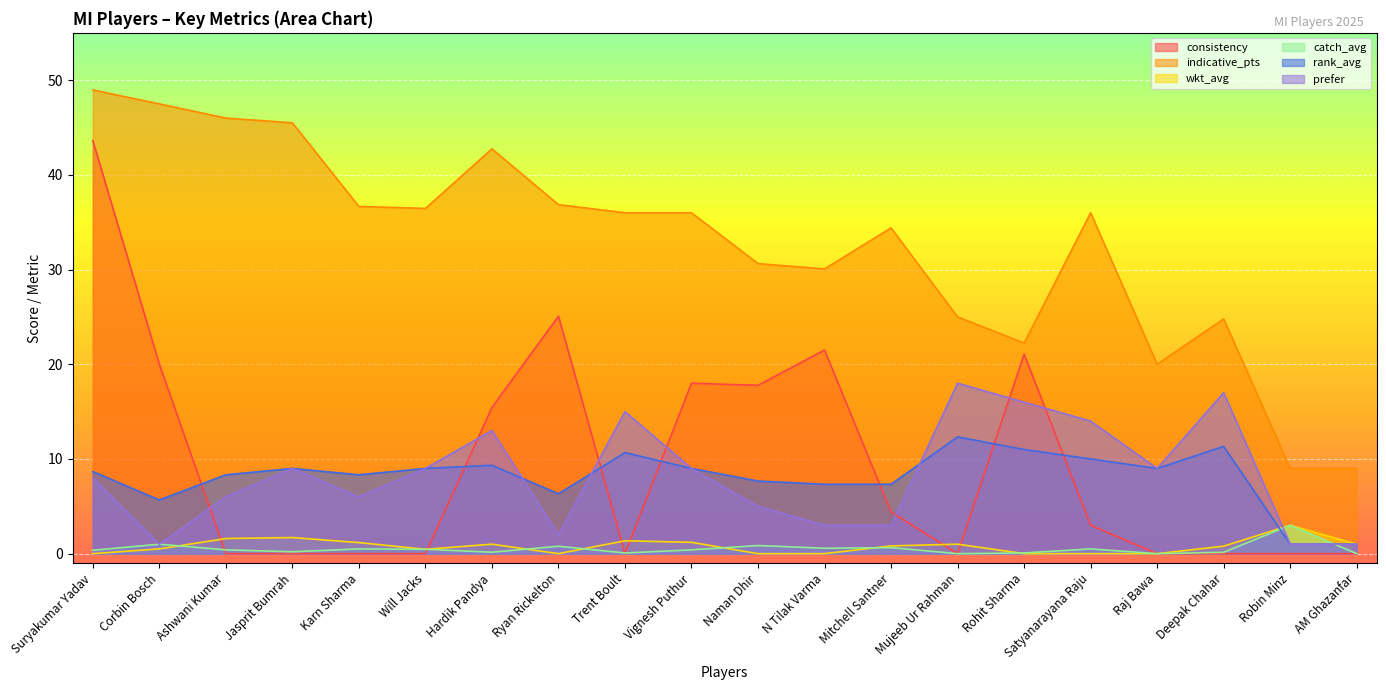

Which has a higher value, Deepak Chahar or Mitchell Santner?

Mitchell Santner